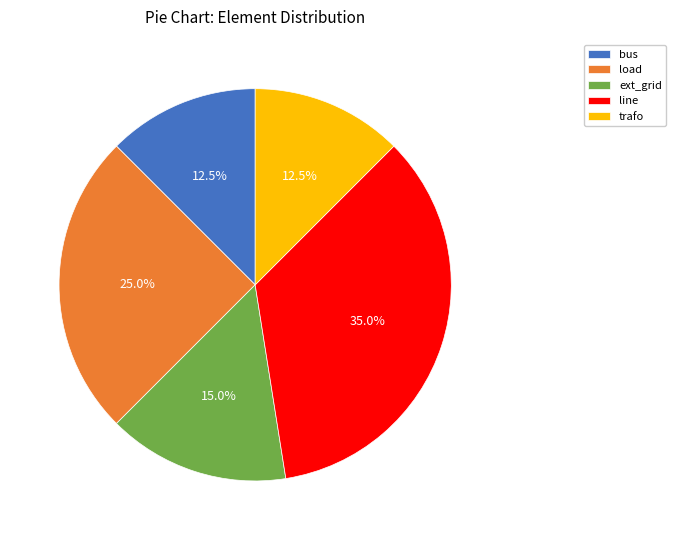

To the nearest percent, what is the difference between the line and load slice percentages?

10%